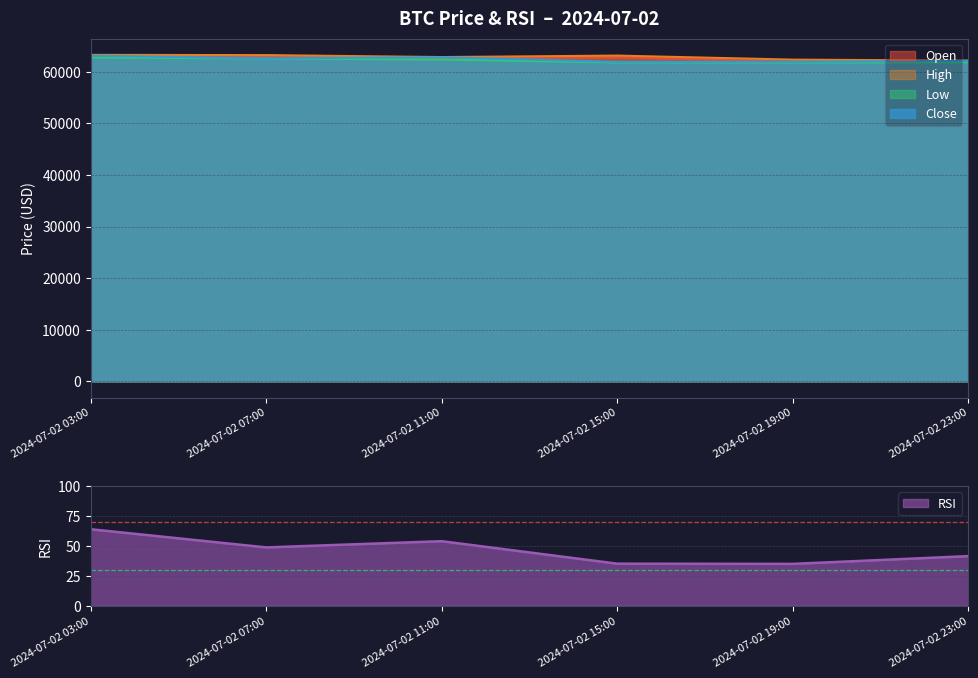

Read the high value at 2024-07-02 03:00.

63288.8